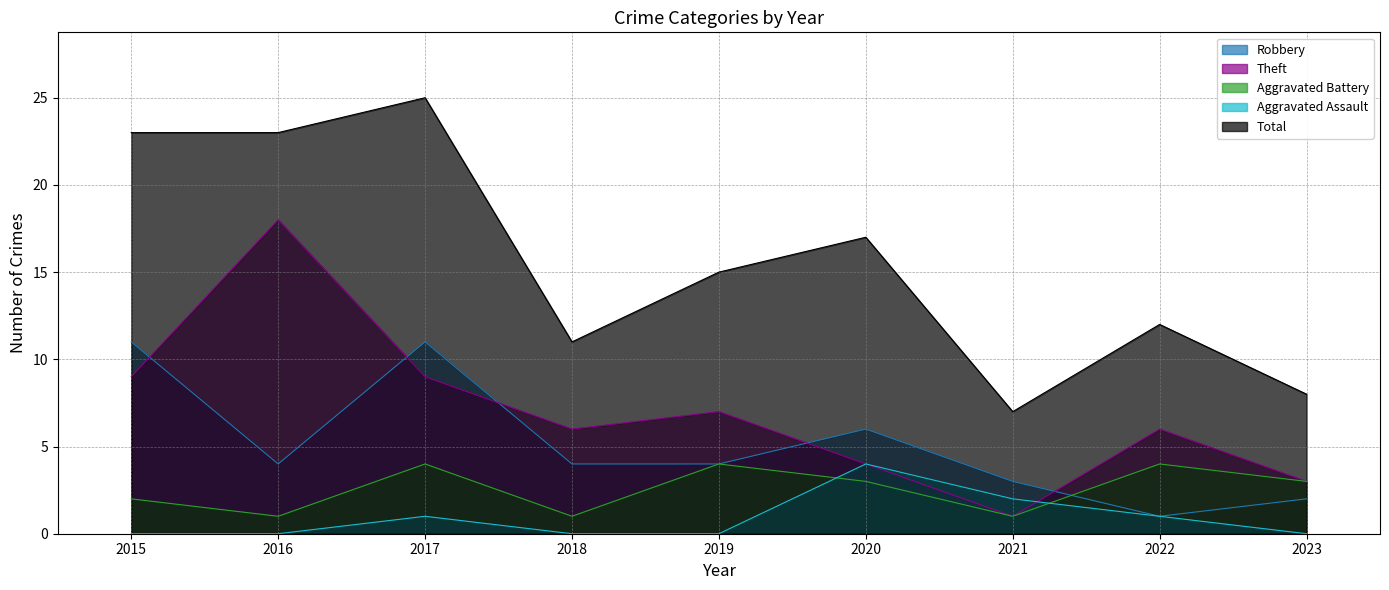

The value of Theft at 2016 is 18. True or false?

True